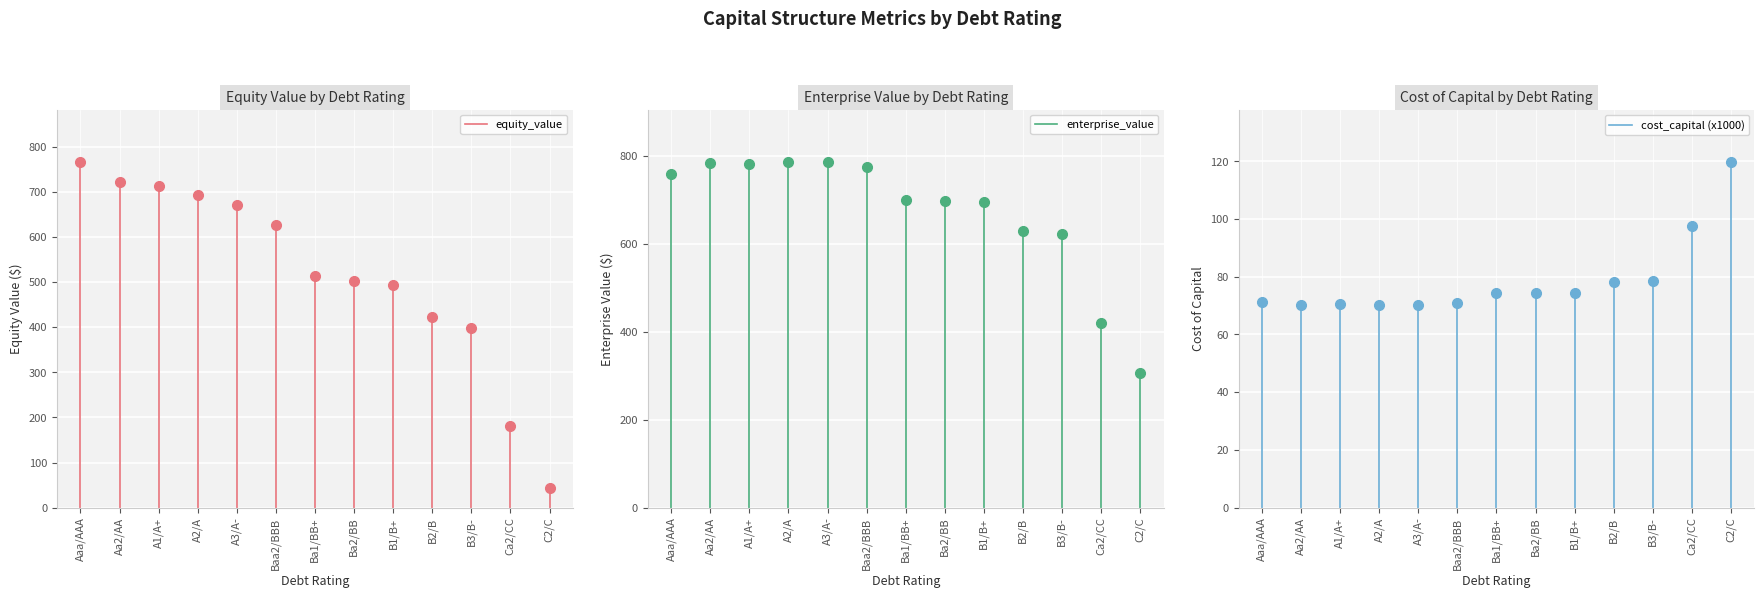

Which series changed the most between Aaa/AAA and Aa2/AA?

equity_value